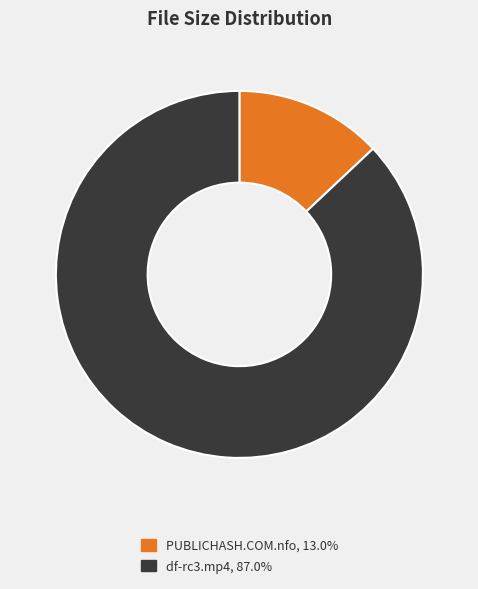

What is the ratio of the value at df-rc3.mp4 to the value at PUBLICHASH.COM.nfo?

6.7